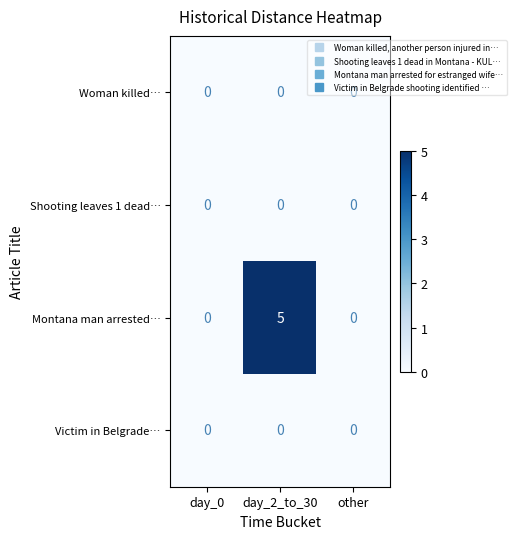

Count the Montana man arrested… values in the range 0 to 5.

3